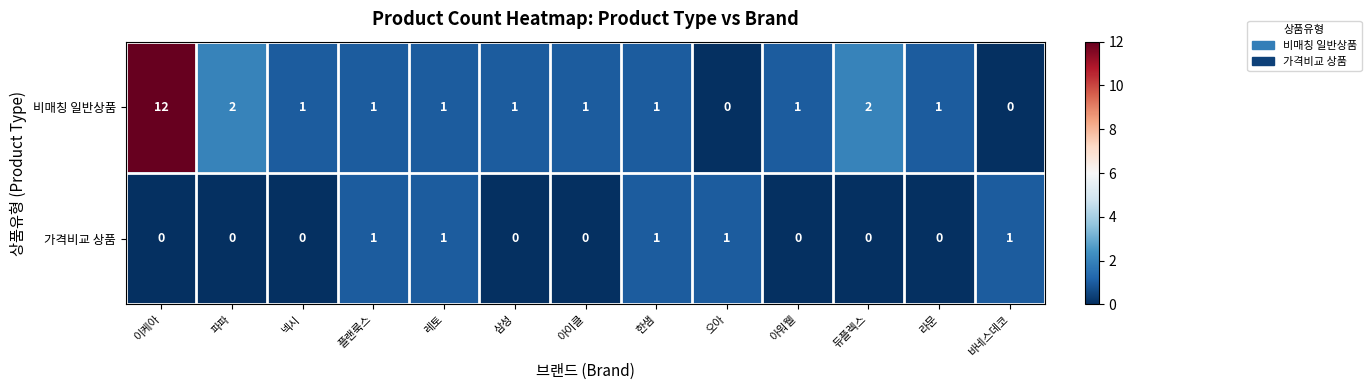

At which label does 비매칭 일반상품 first exceed 1?

이케아